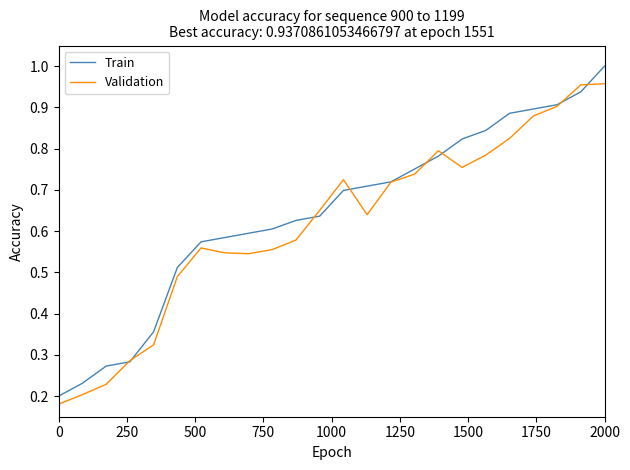

Rank the series by their maximum value, from lowest to highest.

Validation, Train